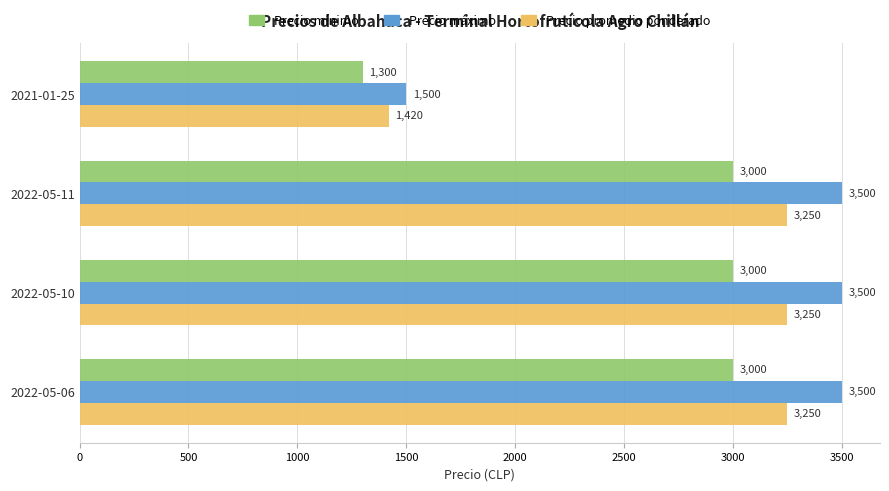

Rank the series by their maximum value, from lowest to highest.

Precio mínimo, Precio promedio ponderado, Precio máximo